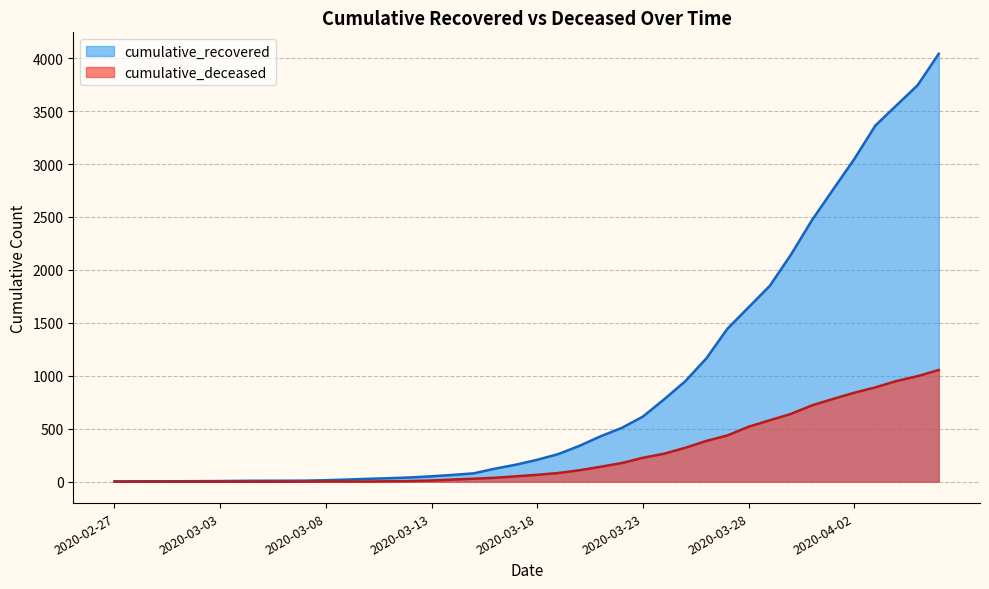

Is it true that cumulative_deceased equals 951 at 2020-04-04?

True